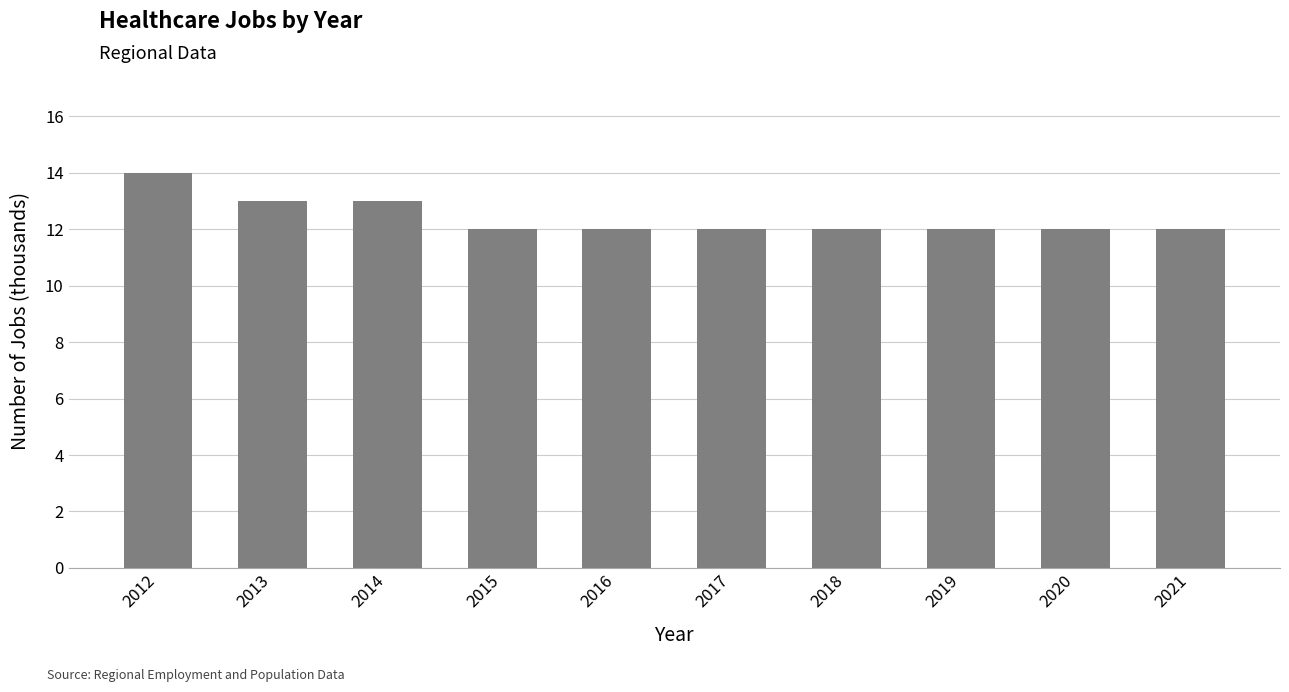

The value at 2018 is 12. True or false?

True